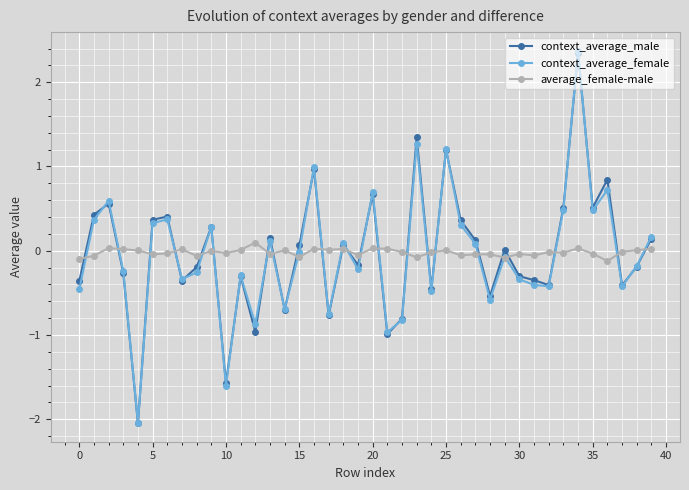

Which series has the widest spread of values?

context_average_female